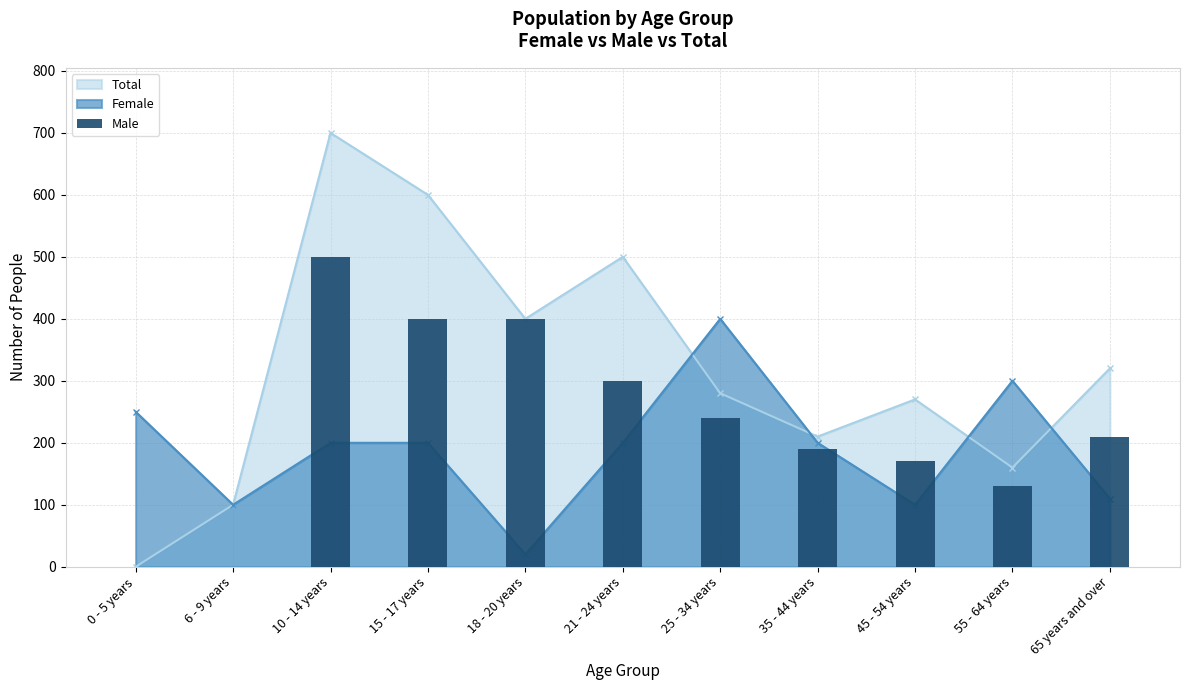

At which category does the chart reach its minimum across all series?

0 - 5 years